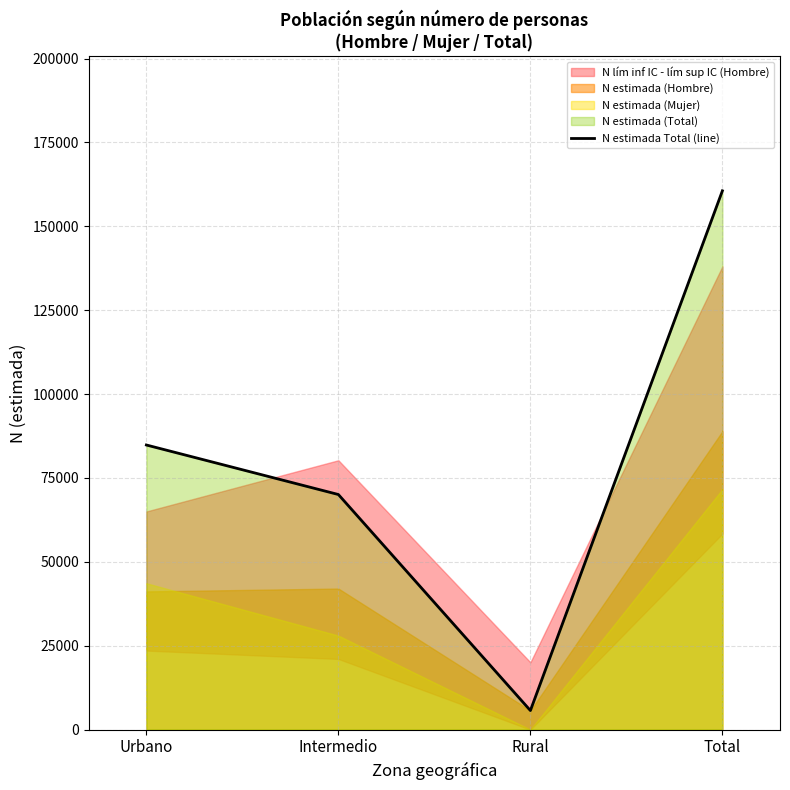

What is the change in value from Rural to Total?

+154904